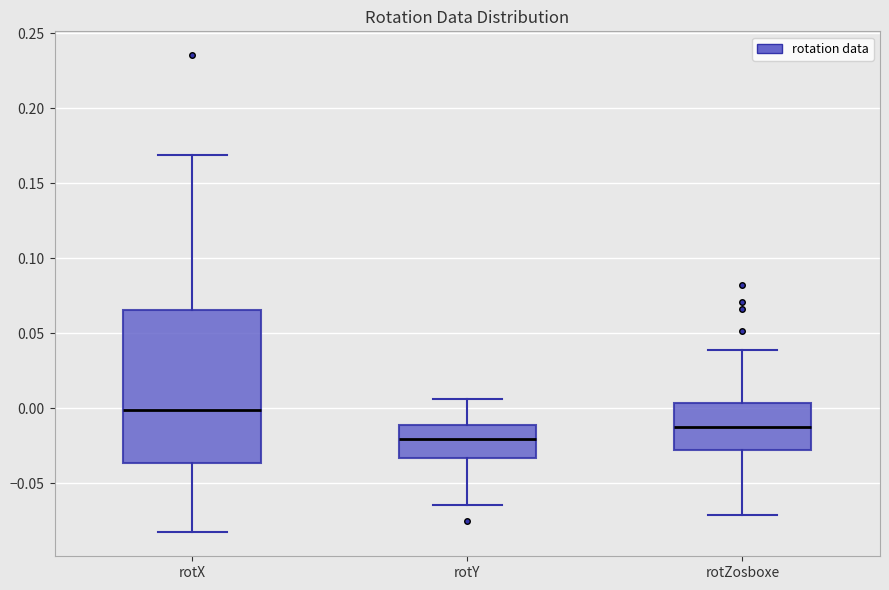

Reading left to right, read every box against the y-axis: the position of its median line, the range the box covers, and the ends of its whiskers. The values are not printed on the chart, so give them approximately, as read against the axis.

rotX: median 0.000, box -0.035 to 0.065, whiskers -0.085 to 0.170
rotY: median -0.020, box -0.035 to -0.010, whiskers -0.065 to 0.005
rotZosboxe: median -0.010, box -0.030 to 0.005, whiskers -0.070 to 0.040